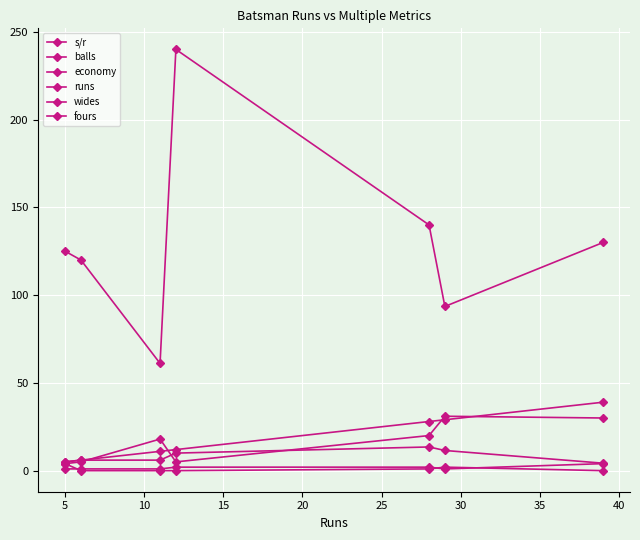

How many values in the runs series are below 12?

3